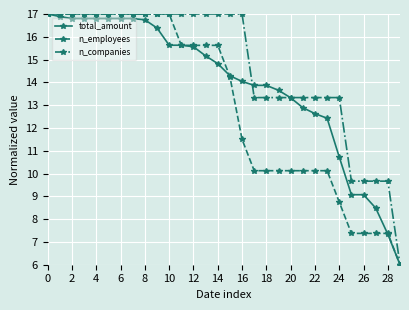

What is the greatest value displayed?

17.0